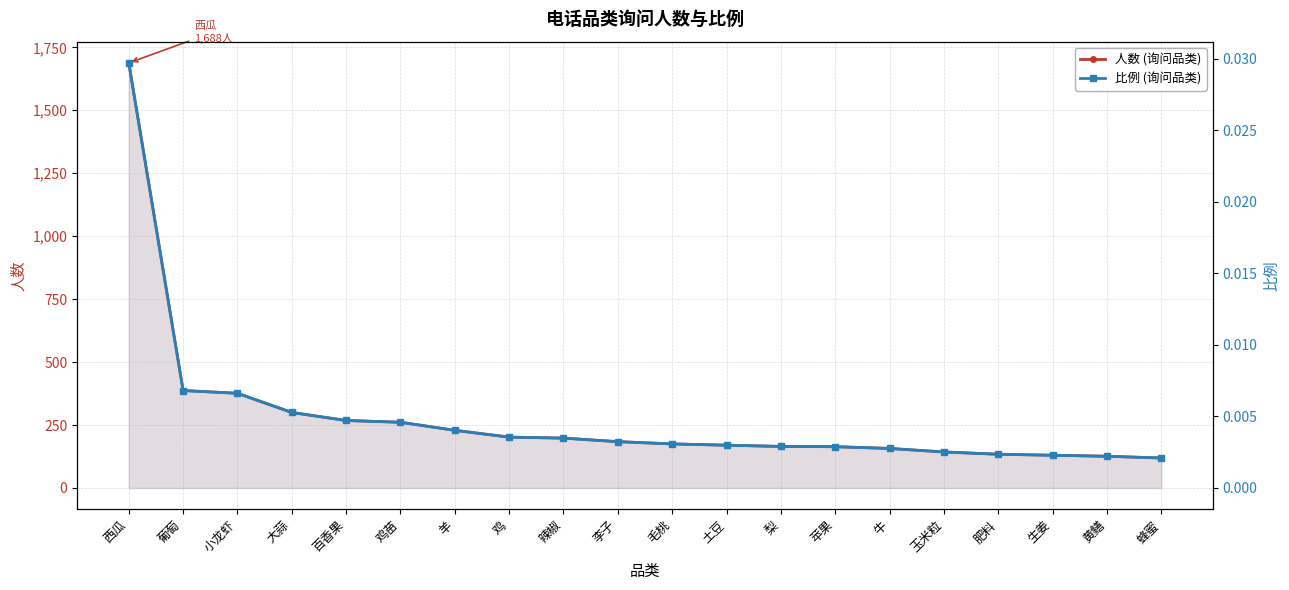

Which has a higher value, 梨 or 土豆?

土豆